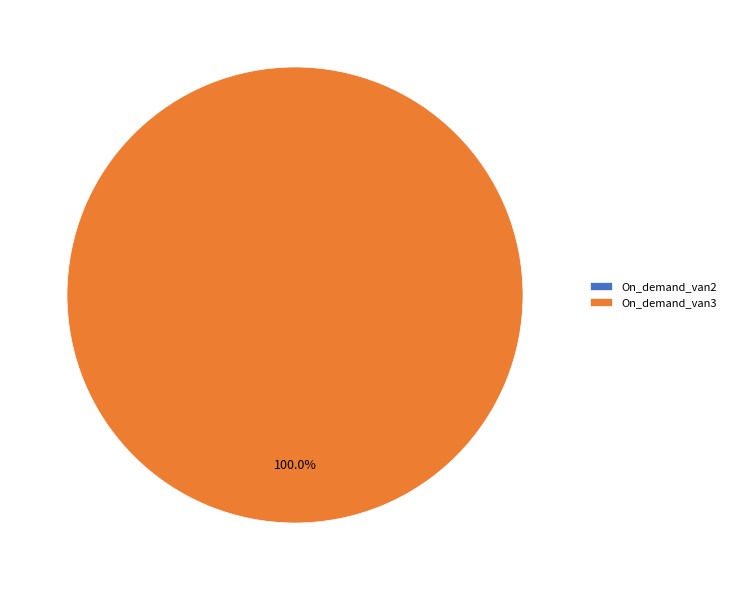

To the nearest percent, what is the difference between the largest and smallest slice percentages?

100%